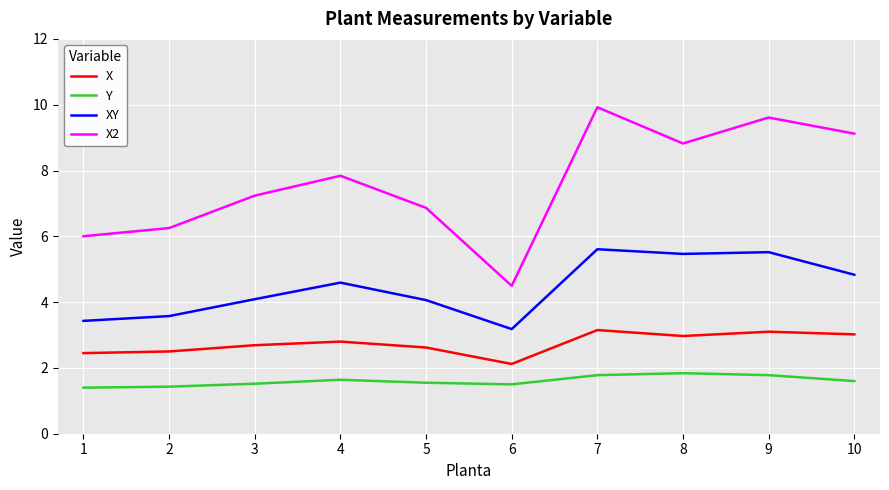

Rank the series by their average value, from highest to lowest.

X2, XY, X, Y